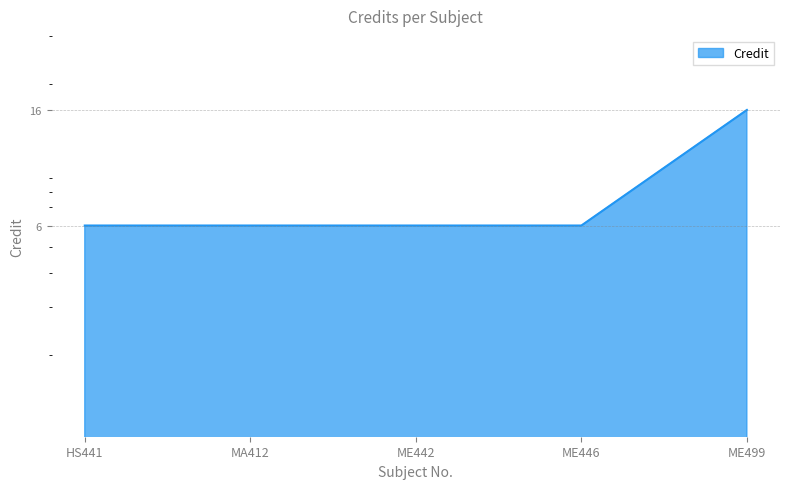

Approximately how many times larger is the value at ME442 compared to MA412?

1.0